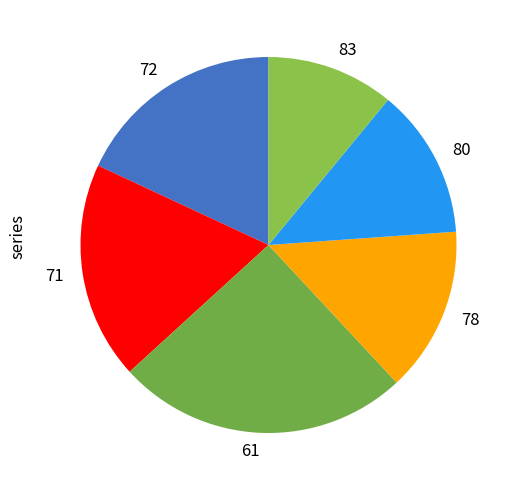

Do 61 and 72 together represent more than half of the pie?

No